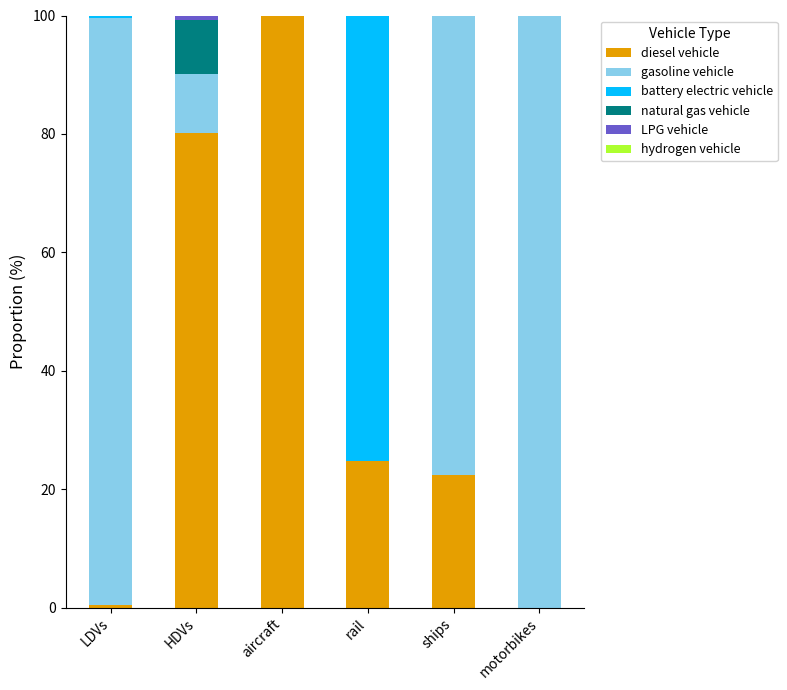

Is it true that diesel vehicle equals 22.4 at ships?

True